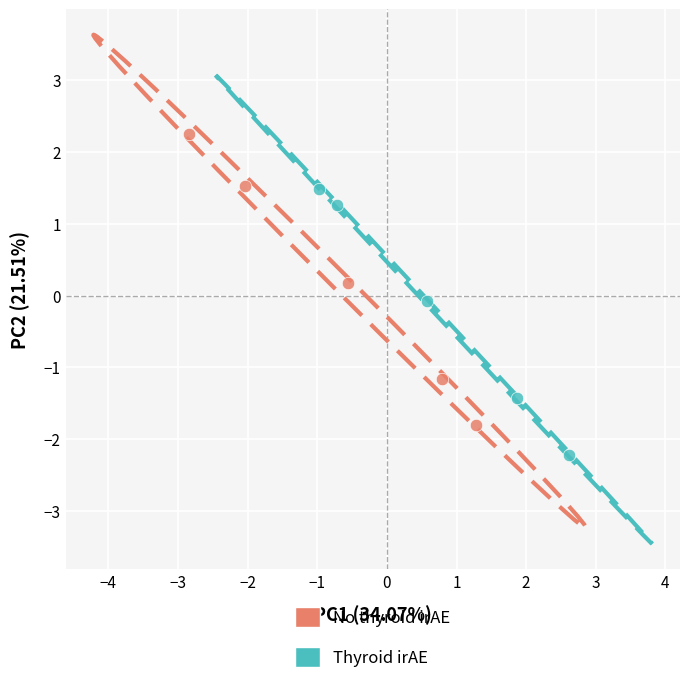

Which series contains the highest Y value?

No thyroid irAE